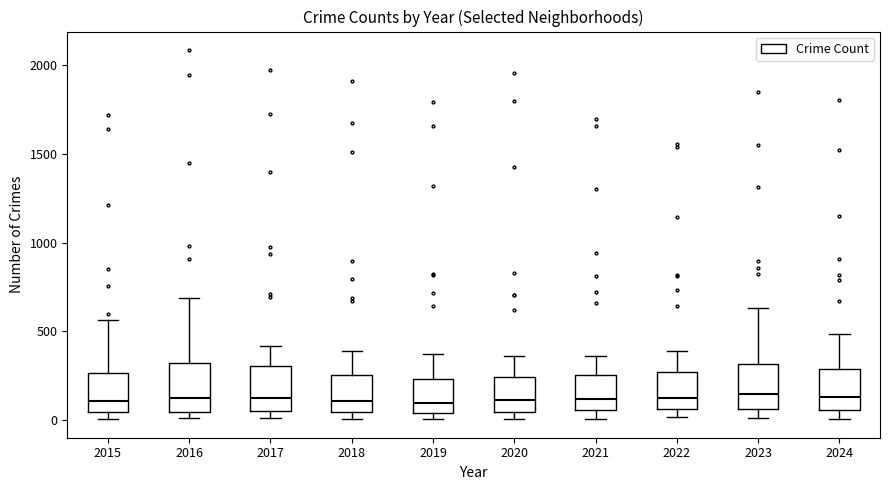

Reading left to right, read every box against the y-axis: the position of its median line, the range the box covers, and the ends of its whiskers. The values are not printed on the chart, so give them approximately, as read against the axis.

2015: median 100, box 50 to 250, whiskers 0 to 550
2016: median 150, box 50 to 300, whiskers 0 to 700
2017: median 100, box 50 to 300, whiskers 0 to 400
2018: median 100, box 50 to 250, whiskers 0 to 400
2019: median 100, box 50 to 250, whiskers 0 to 400
2020: median 100, box 50 to 250, whiskers 0 to 350
2021: median 100, box 50 to 250, whiskers 0 to 350
2022: median 100, box 50 to 250, whiskers 0 to 400
2023: median 150, box 50 to 300, whiskers 0 to 650
2024: median 150, box 50 to 300, whiskers 0 to 500